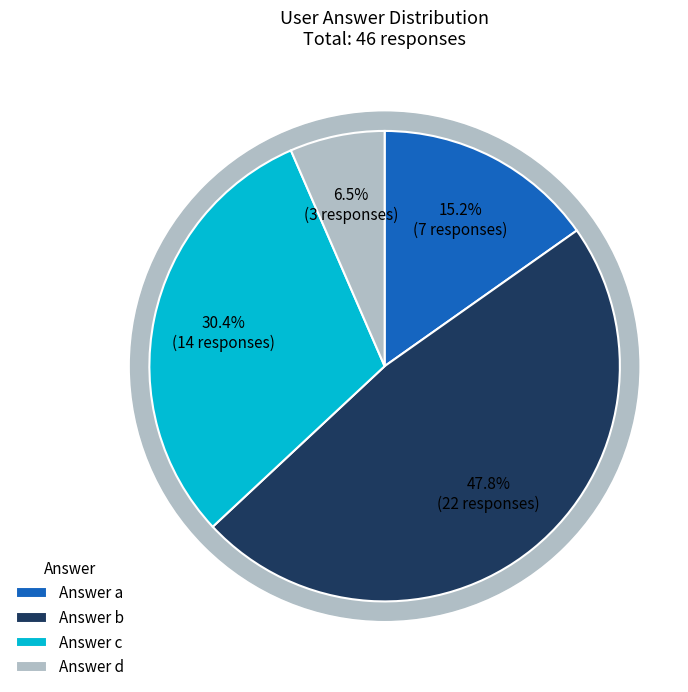

What is the change in value from b to c?

-8